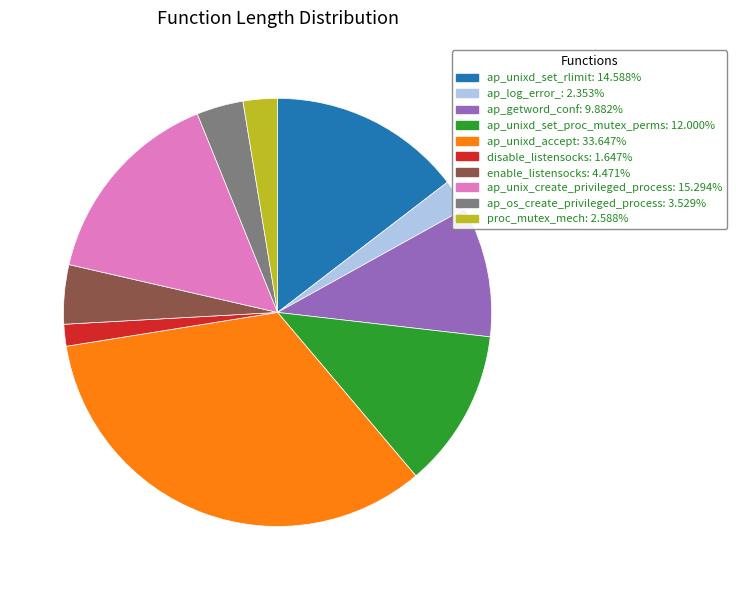

How many slices are in this pie chart?

10